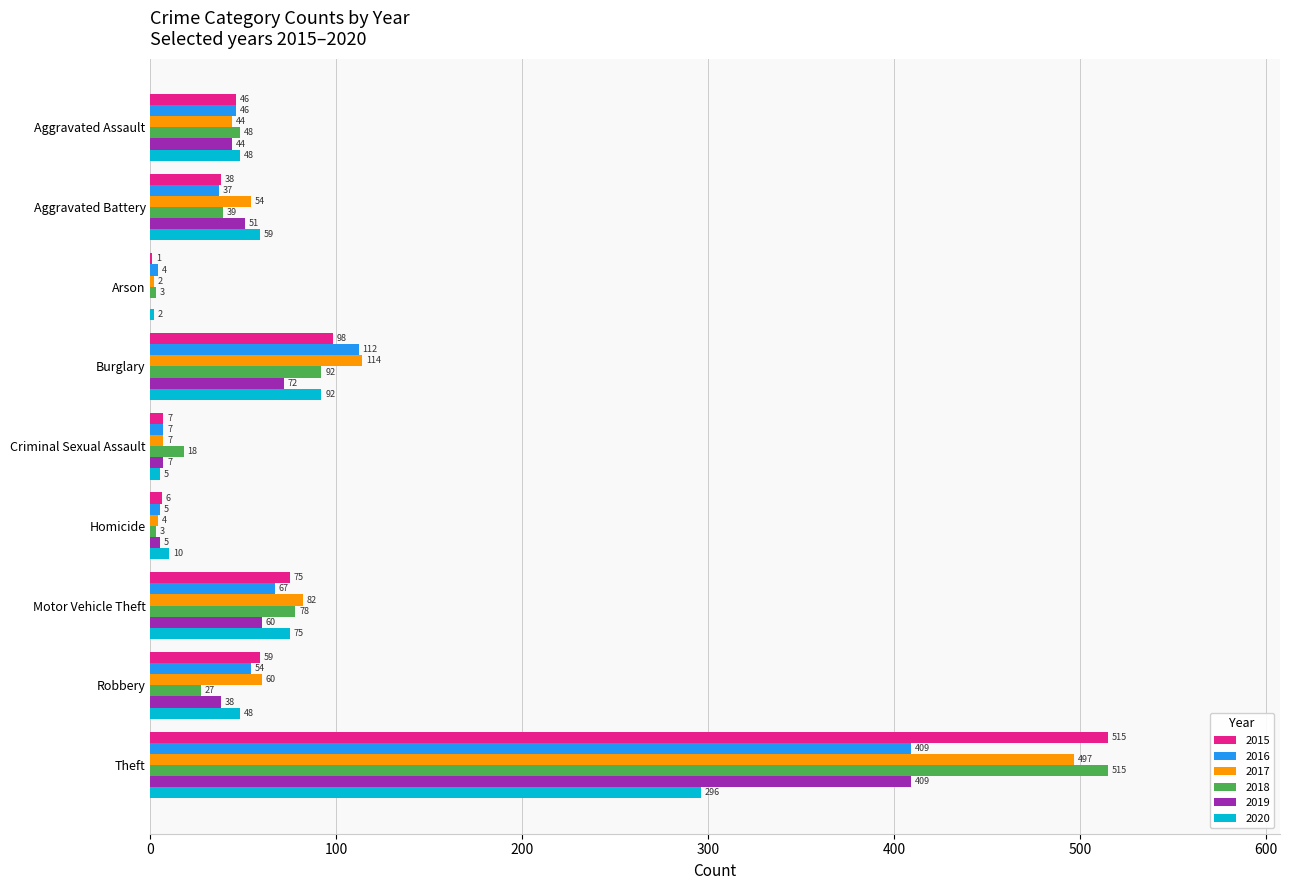

Where is 2015 nearest to the value 258?

Burglary